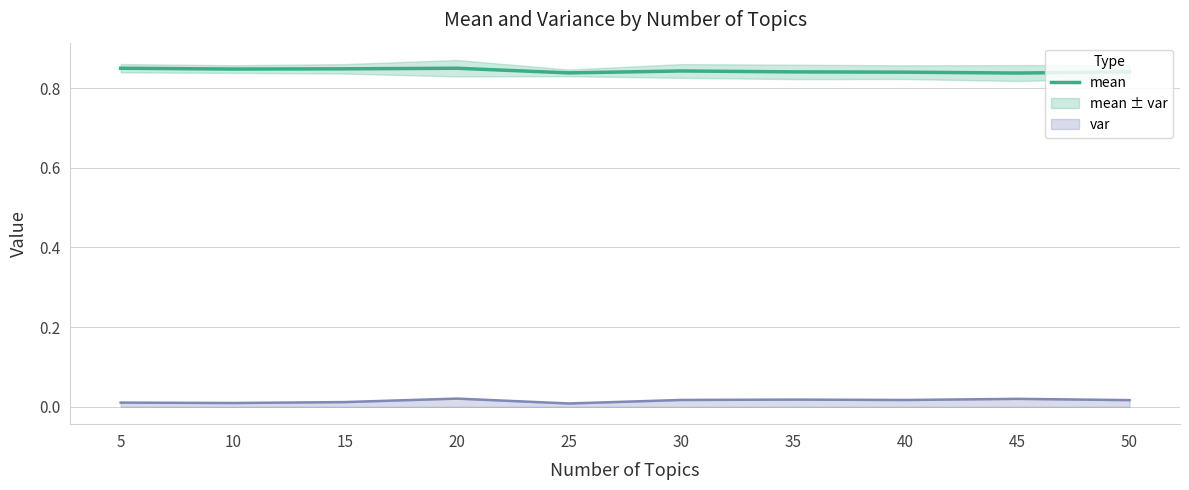

At which label is the value closest to 0?

45